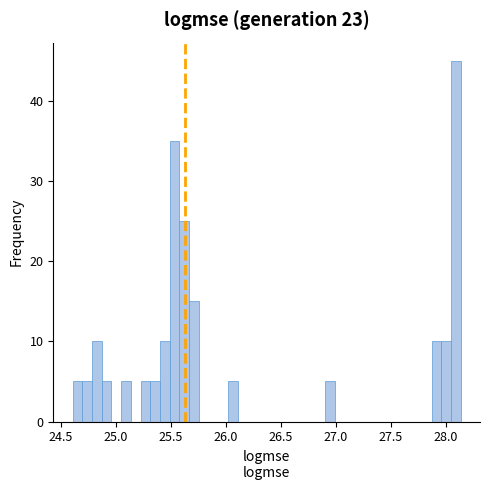

Around what value on the x-axis is the tallest bar? Give the approximate position of its centre, as read against the axis.

28.10